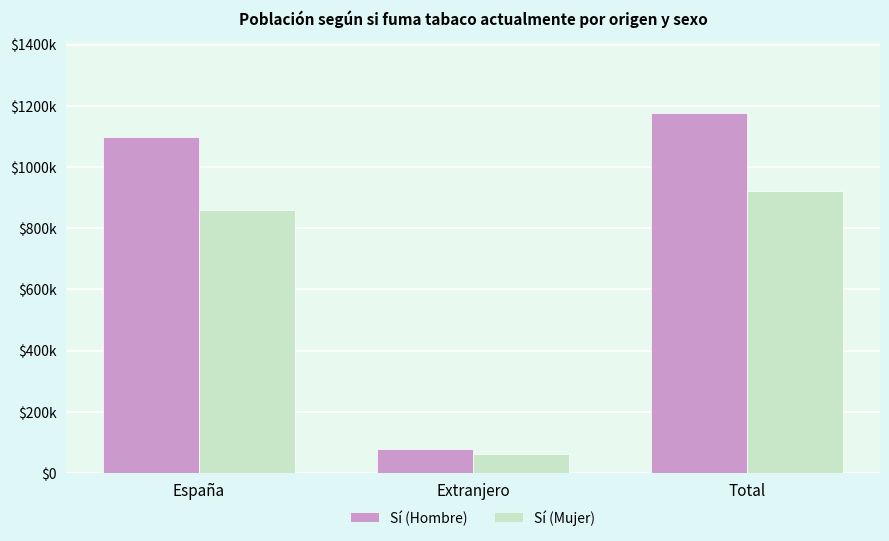

What is the sum of all Sí (Hombre) values?

2352274